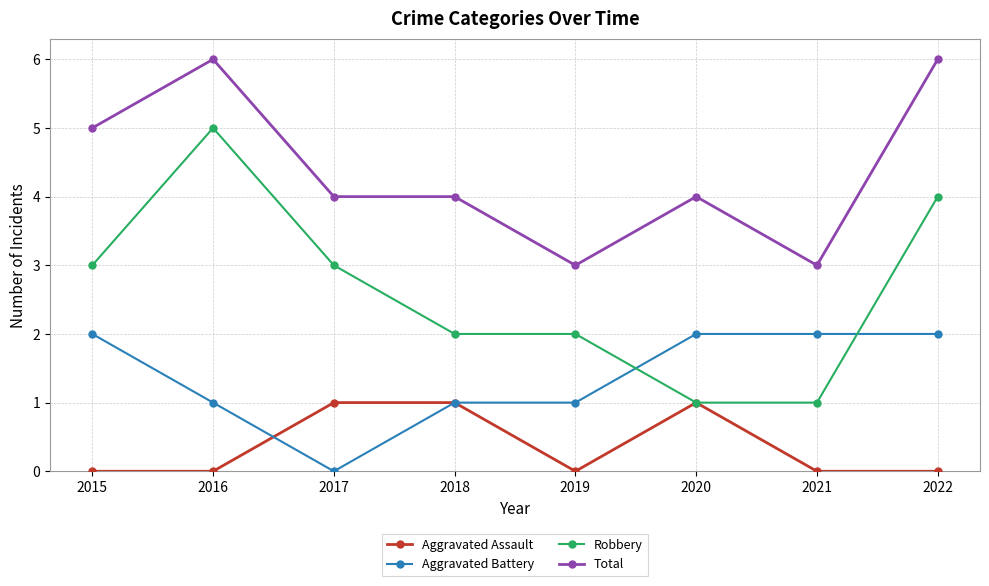

How many Aggravated Battery values are between 1 and 2?

7